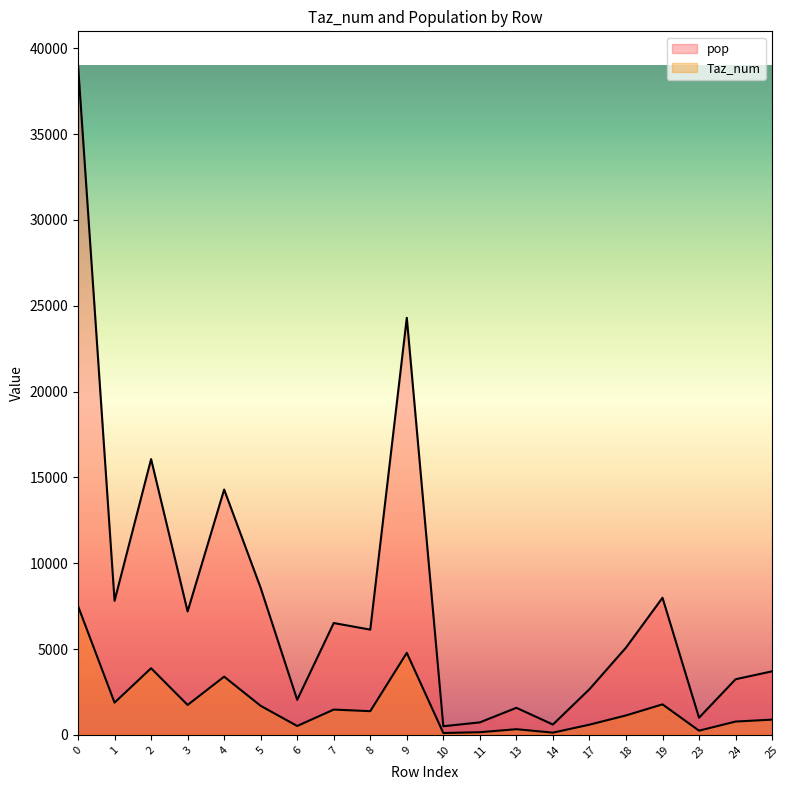

What is the highest value of the pop series?

39041.8